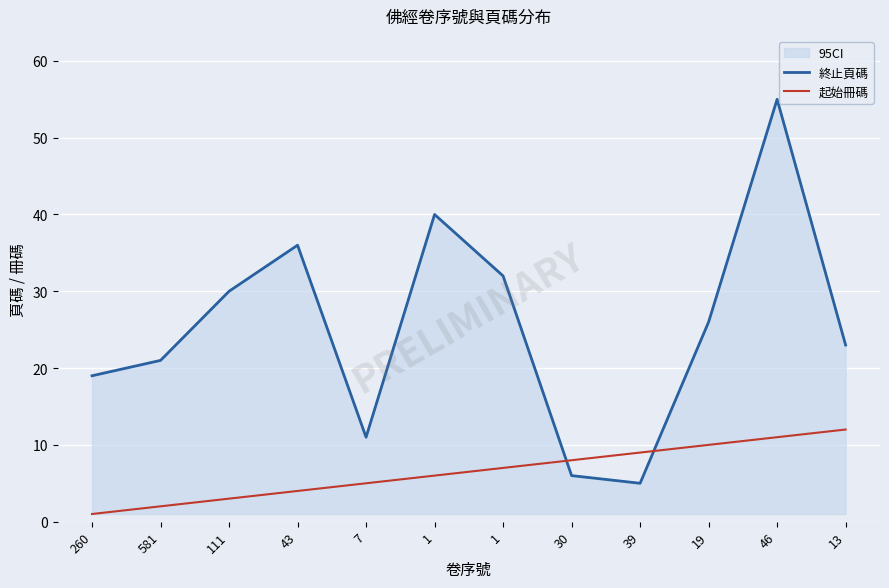

True or false: 終止頁碼 has more than 1 points higher than both neighbors.

True